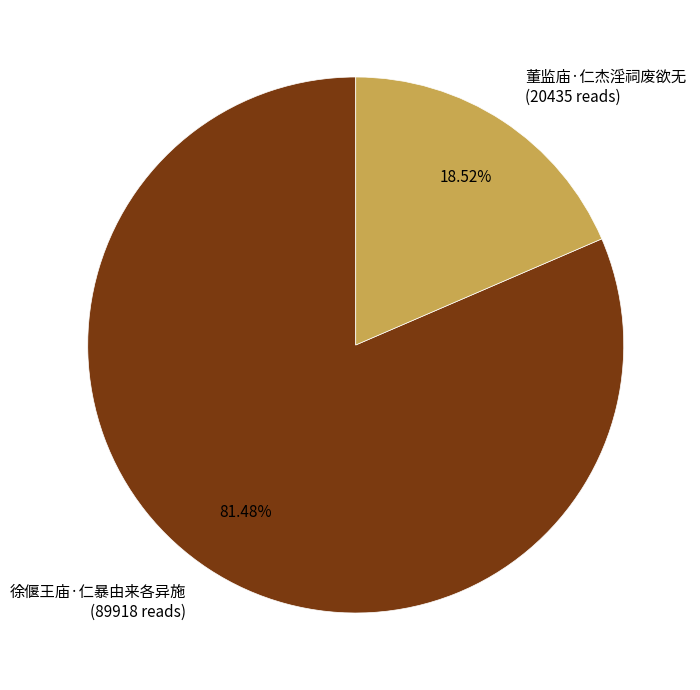

True or false: 董监庙·仁杰淫祠废欲无 accounts for 19% of the total.

True